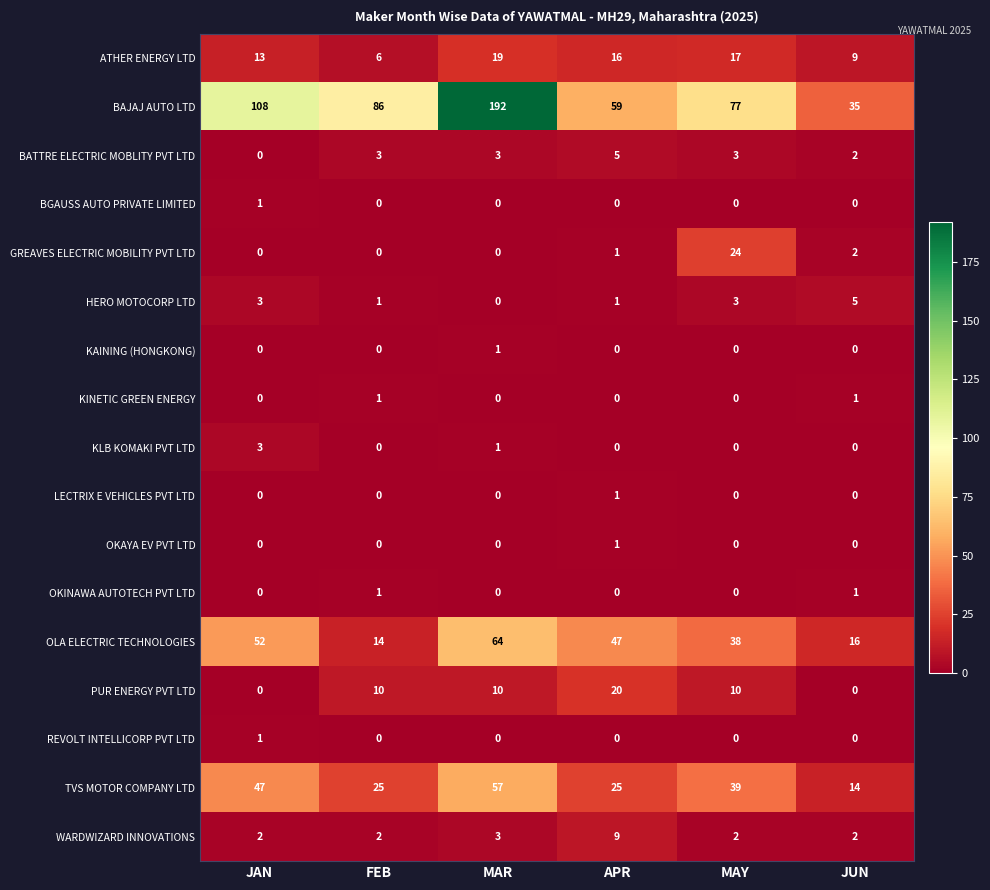

At how many categories does at least one series exceed 13?

6